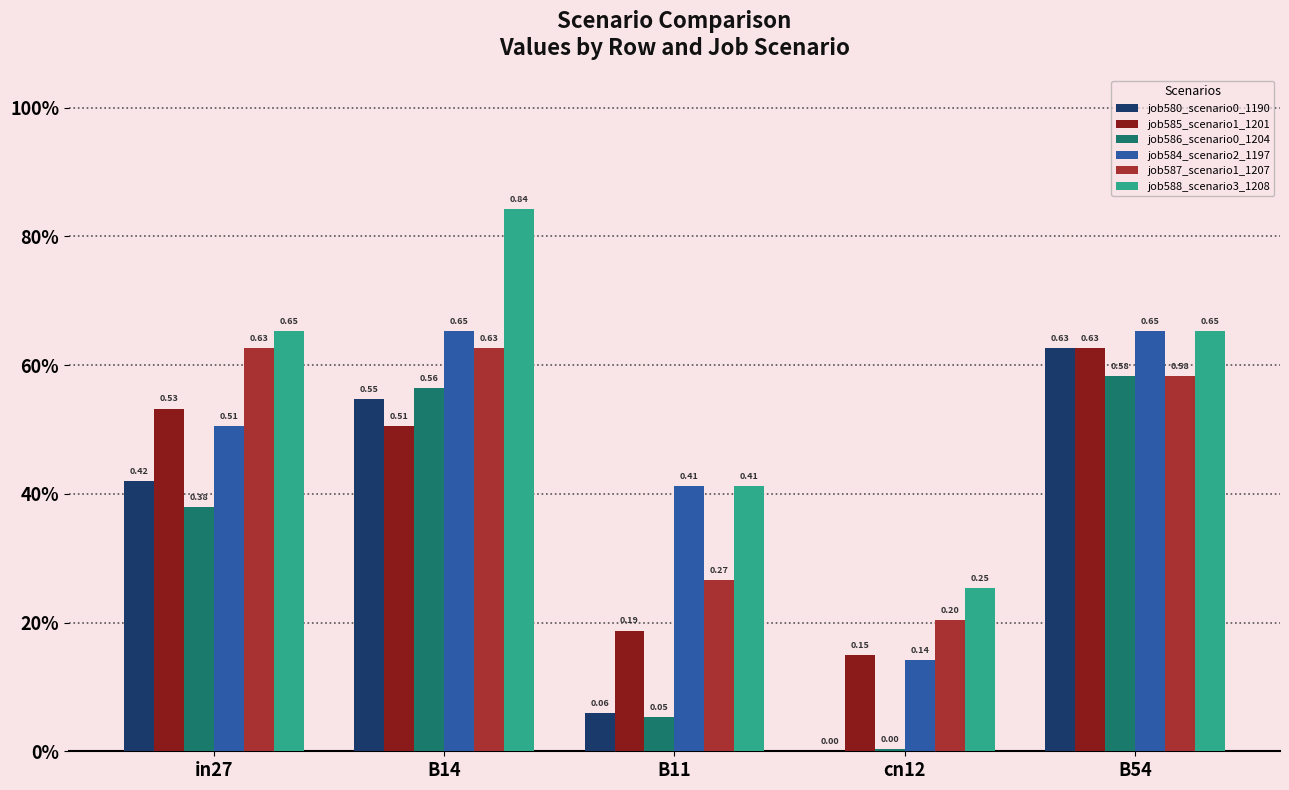

Does the chart contain stacked bars?

No